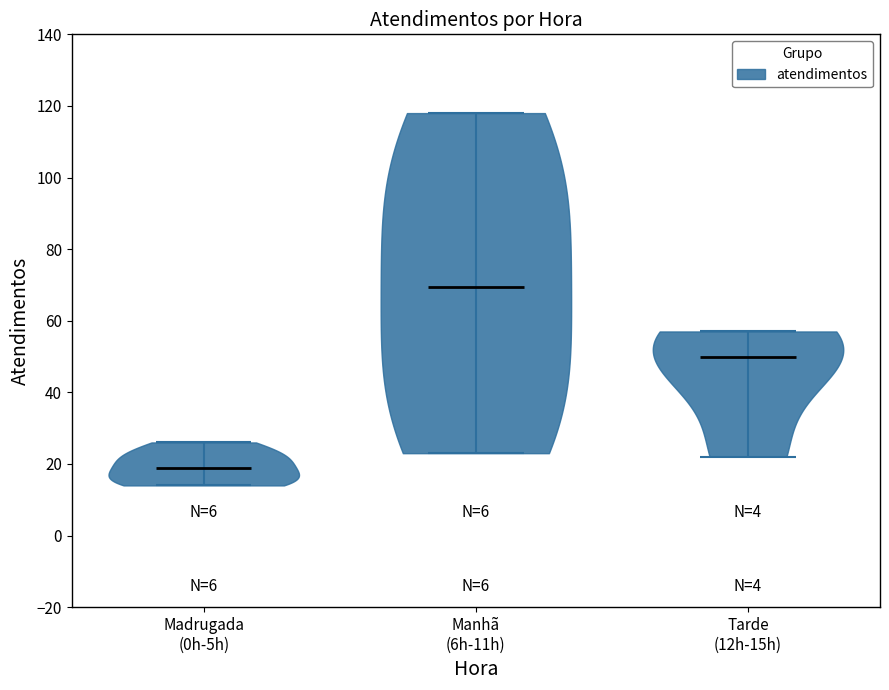

Which violin has the highest median line?

Manhã (6h-11h)